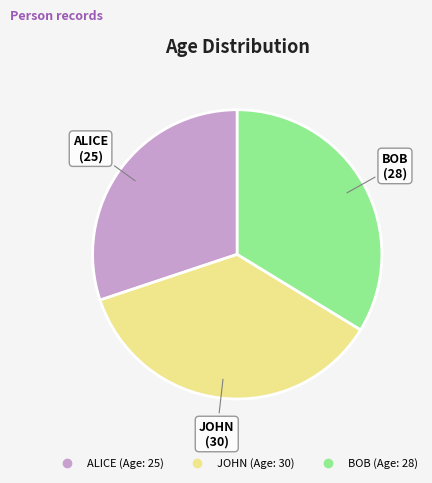

Is it true that ALICE is 22% of the pie?

False